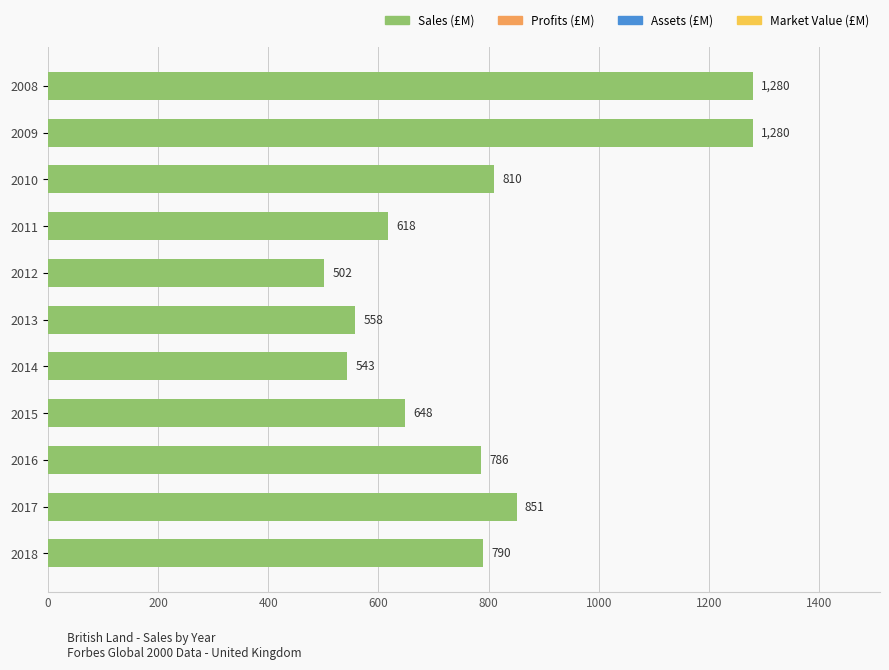

What is the change in value from 2008 to 2010?

-470